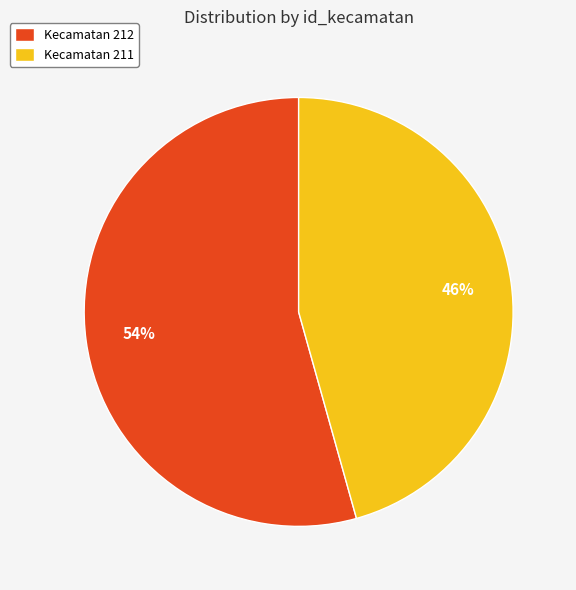

Count the number of slices in the pie.

2